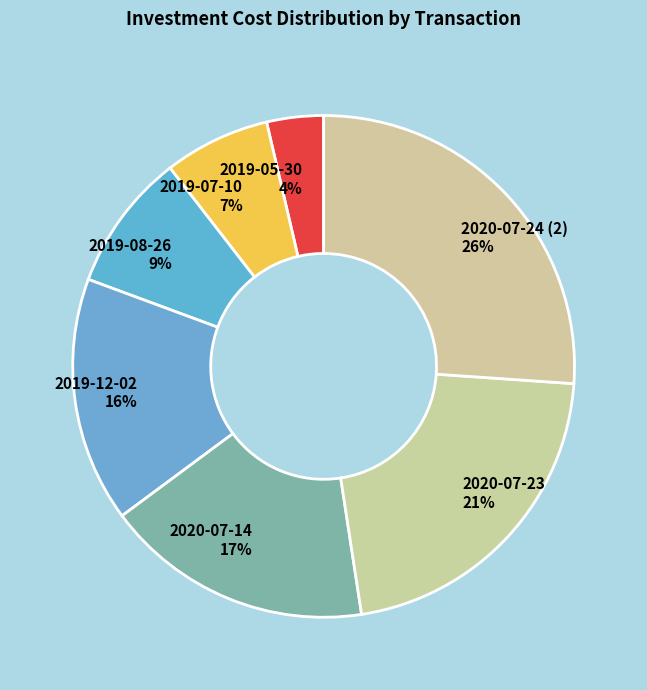

Is it true that 2019-08-26 9% is 22% of the pie?

False